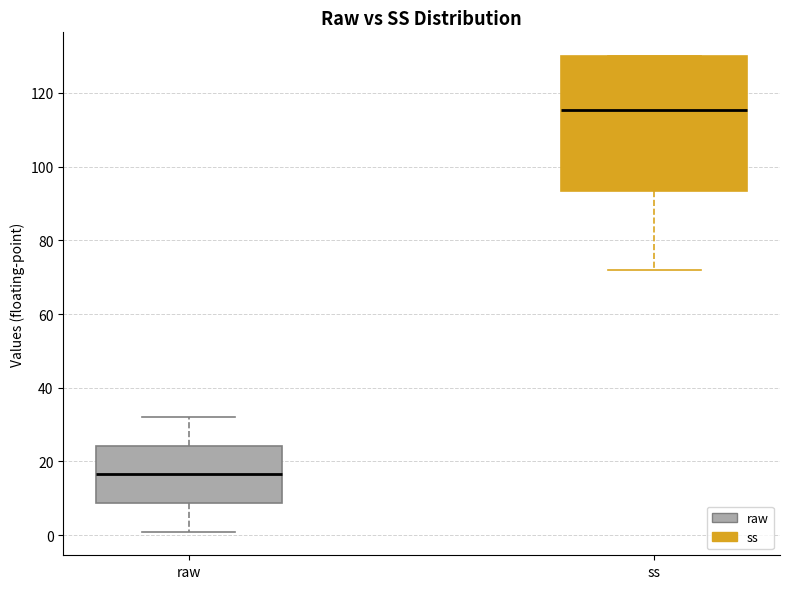

Reading left to right, transcribe this box plot: for each box, give where its median line is, the range the box spans, and where its two whiskers end, as read against the y-axis. The values are not printed on the chart, so give them approximately, as read against the axis.

raw: median 16, box 8 to 24, whiskers 2 to 32
ss: median 116, box 94 to 130, whiskers 72 to 130